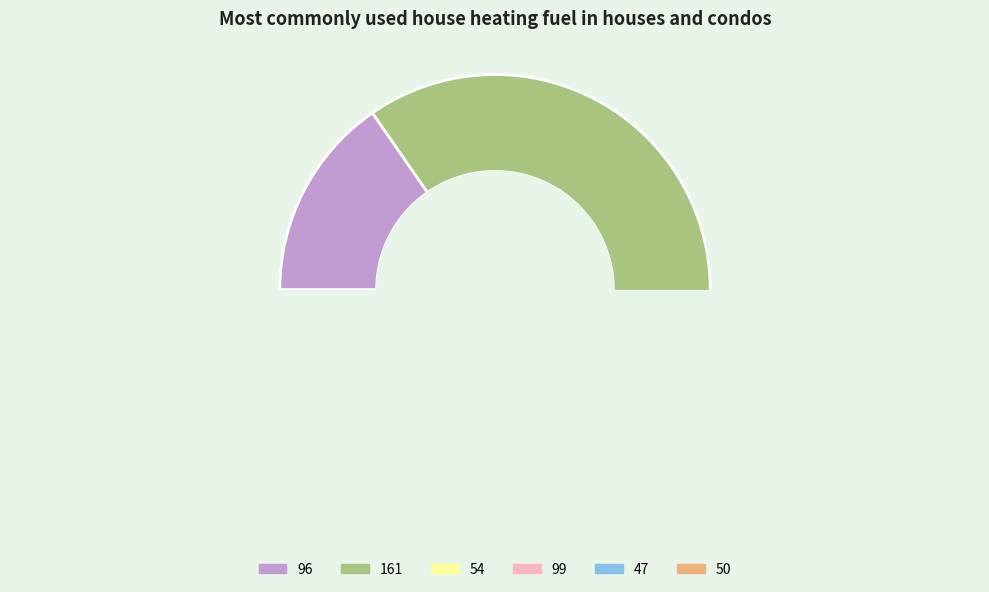

Approximately how many times larger is the value at 96 compared to 99?

1.8